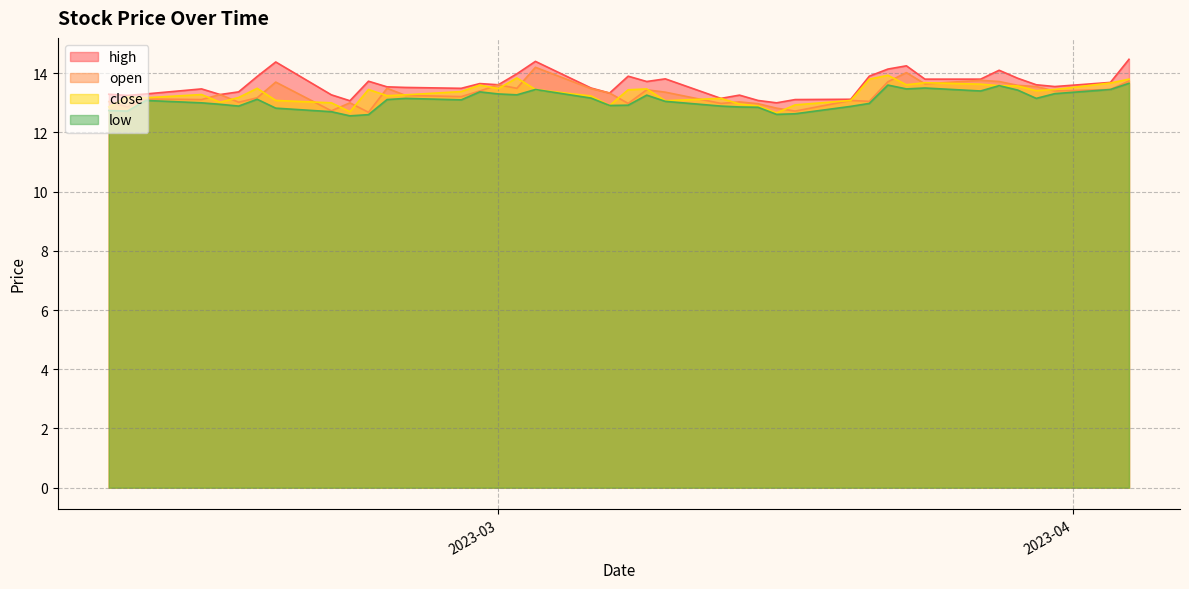

What is the maximum value for low?

13.7